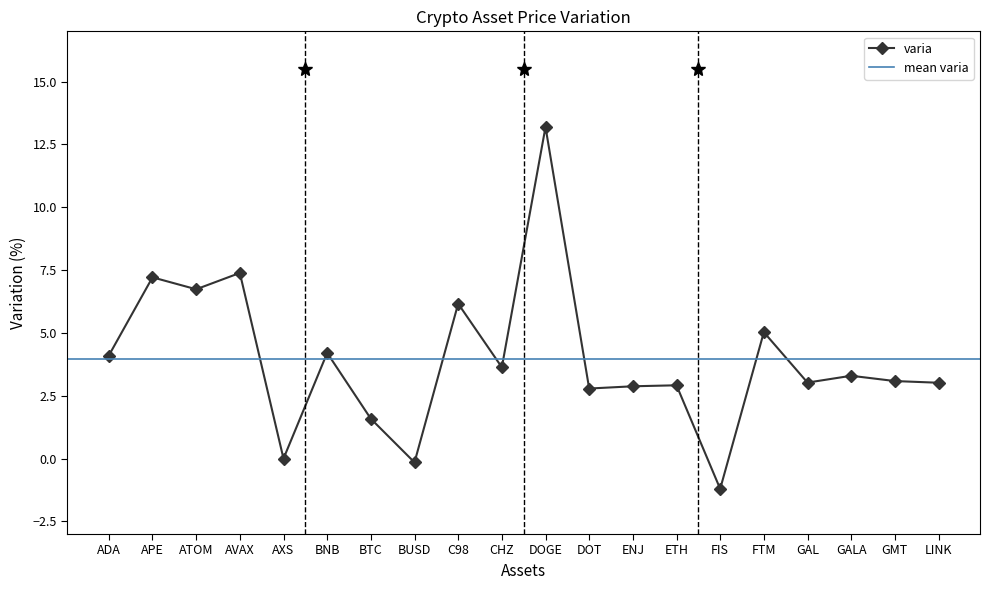

How many values exceed 3?

13